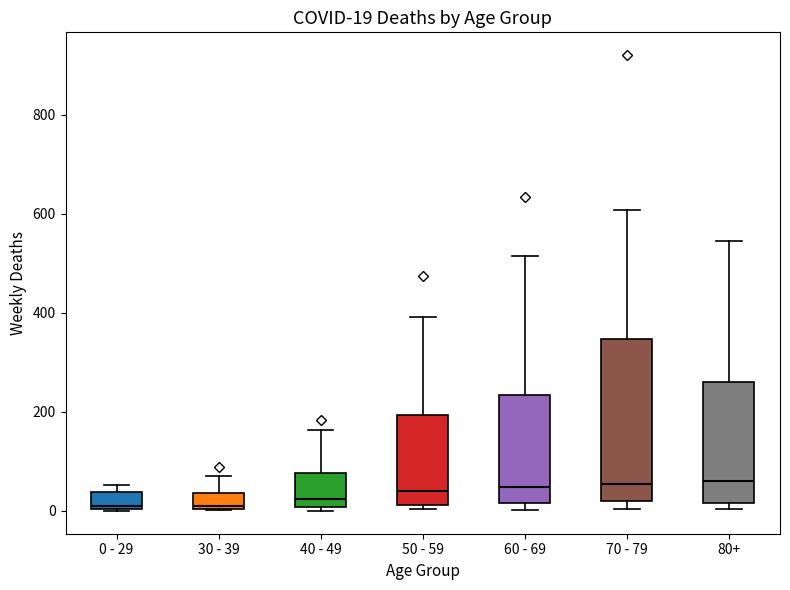

Which box is the tallest, from its lower edge to its upper edge?

70 - 79